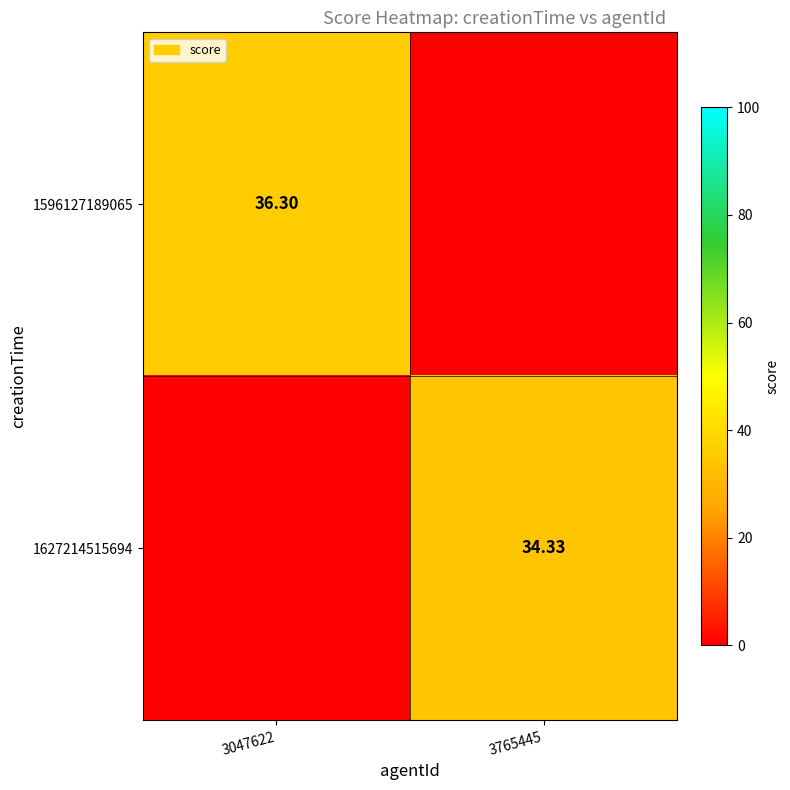

Is the value of 1596127189065 at 3047622 greater than the value of 1627214515694 at 3047622?

Yes